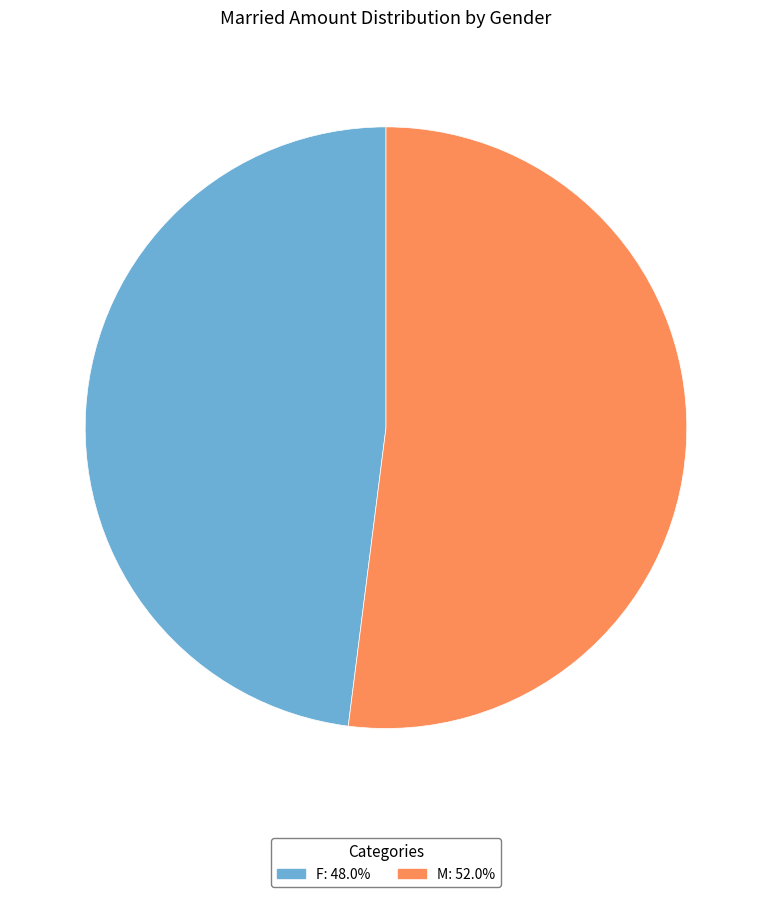

Which category has the biggest portion of the pie?

M